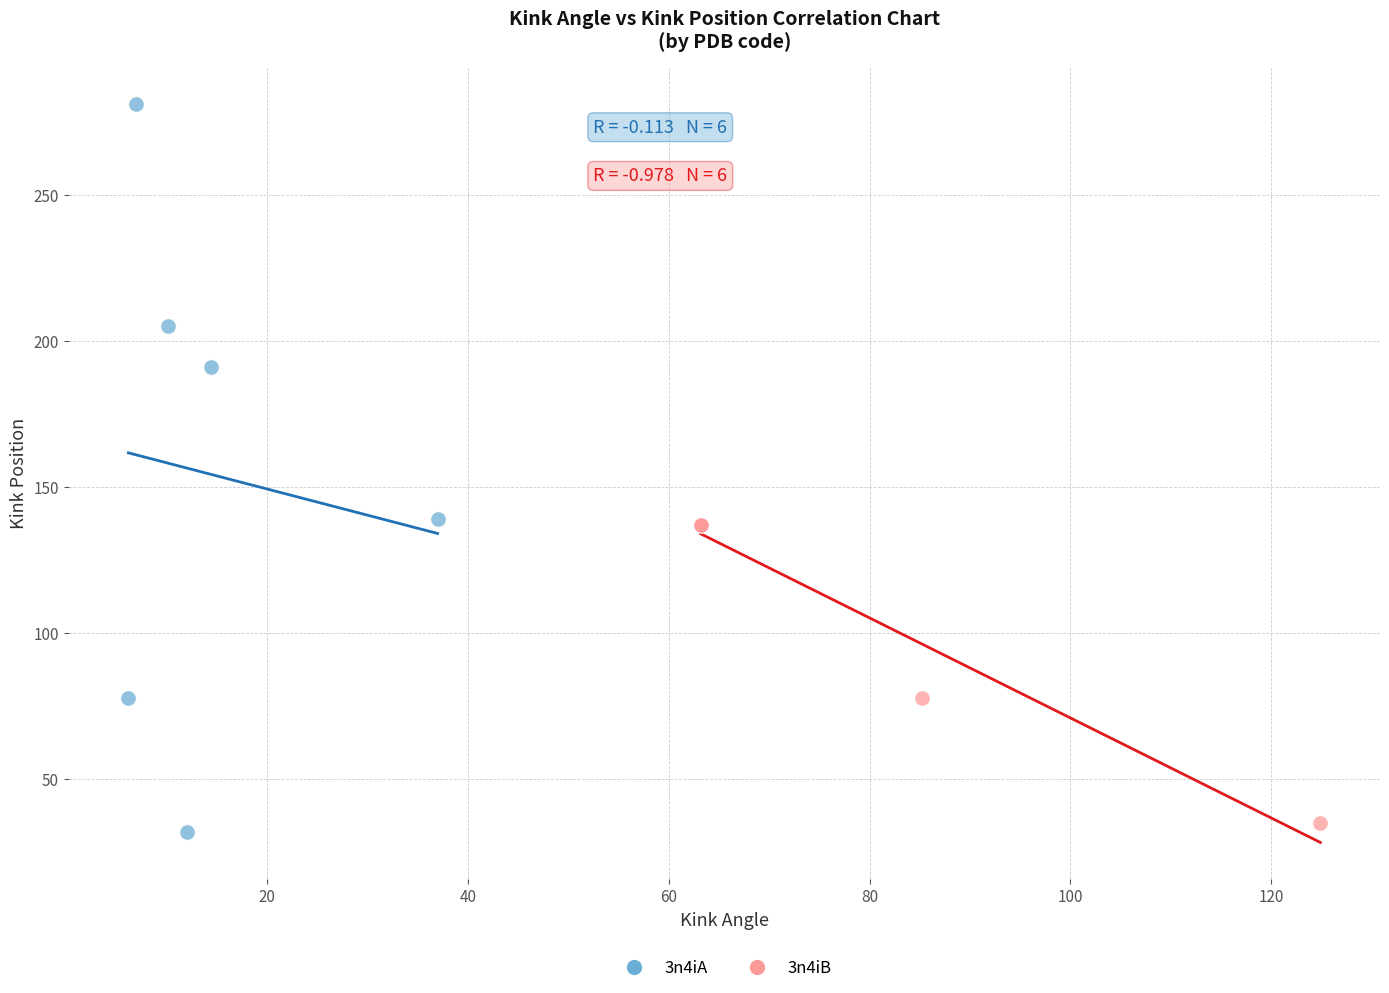

Which series has the widest spread of Y values?

3n4iA